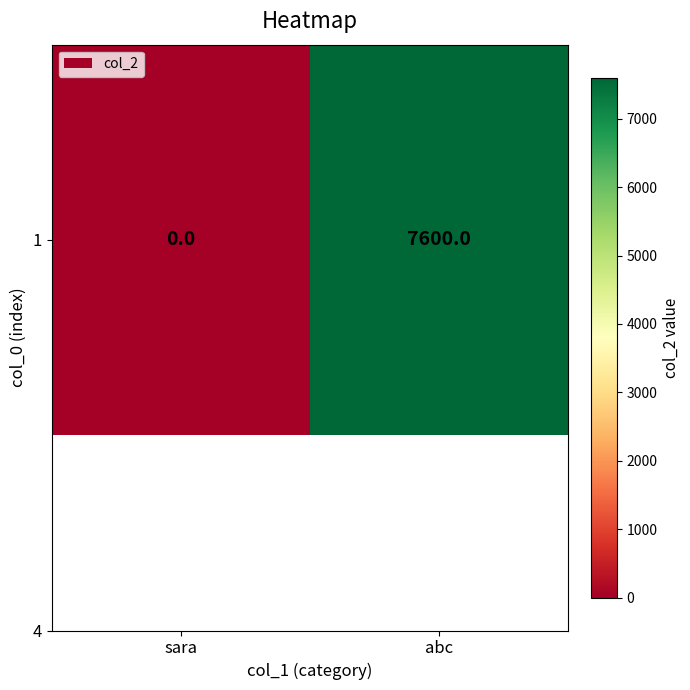

What is the sum of the values at abc and sara?

7600